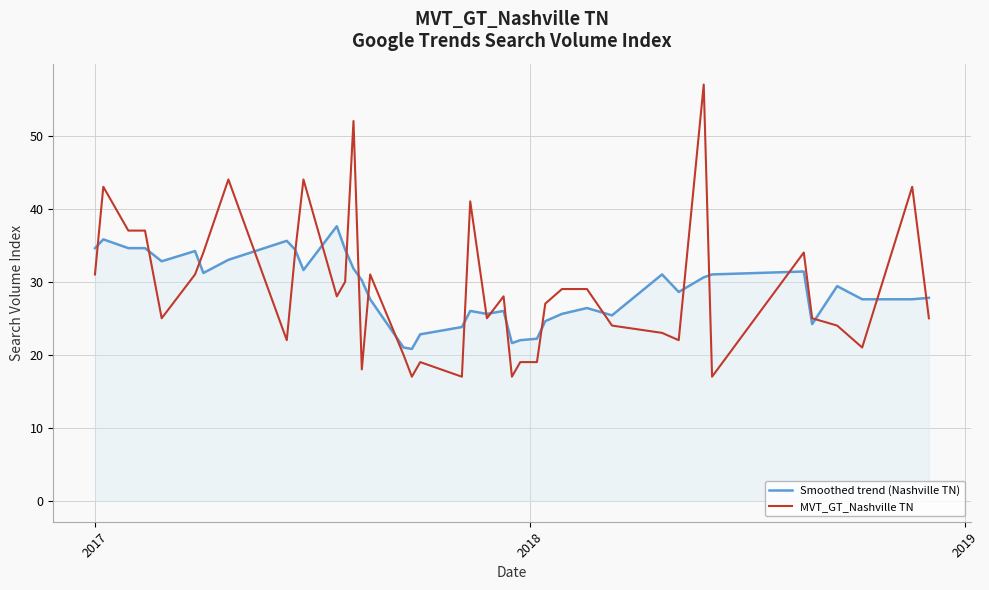

Which series has the widest spread of values?

MVT_GT_Nashville TN